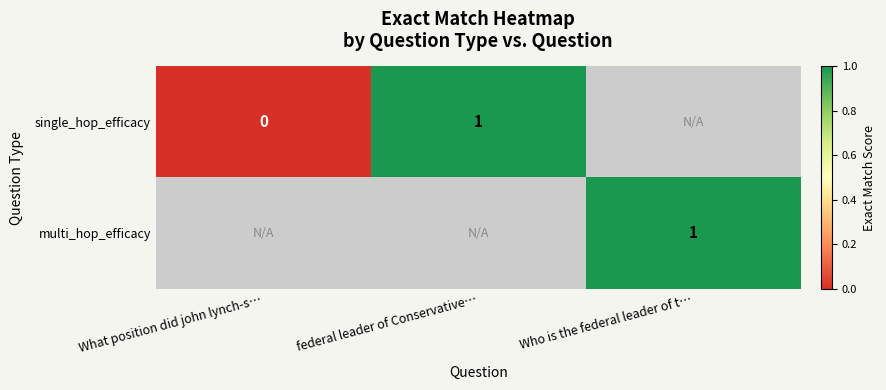

The multi_hop_efficacy series shows 0 at Who is the federal leader of t…. True or false?

False